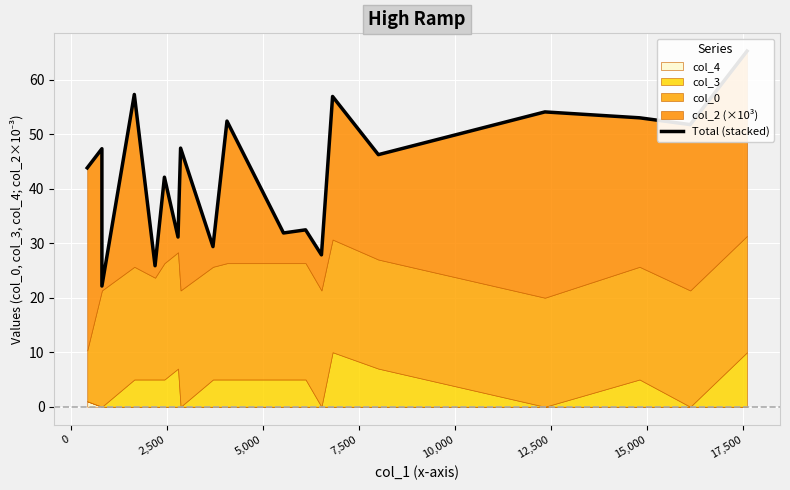

Reading right to left, transcribe all the data shown in this chart.

65.2	51.8	53.0	54.1	46.2	56.9	27.9	32.4	31.9	52.4	29.4	47.4	31.1	42.1	25.9	57.3	22.1	47.3	43.8